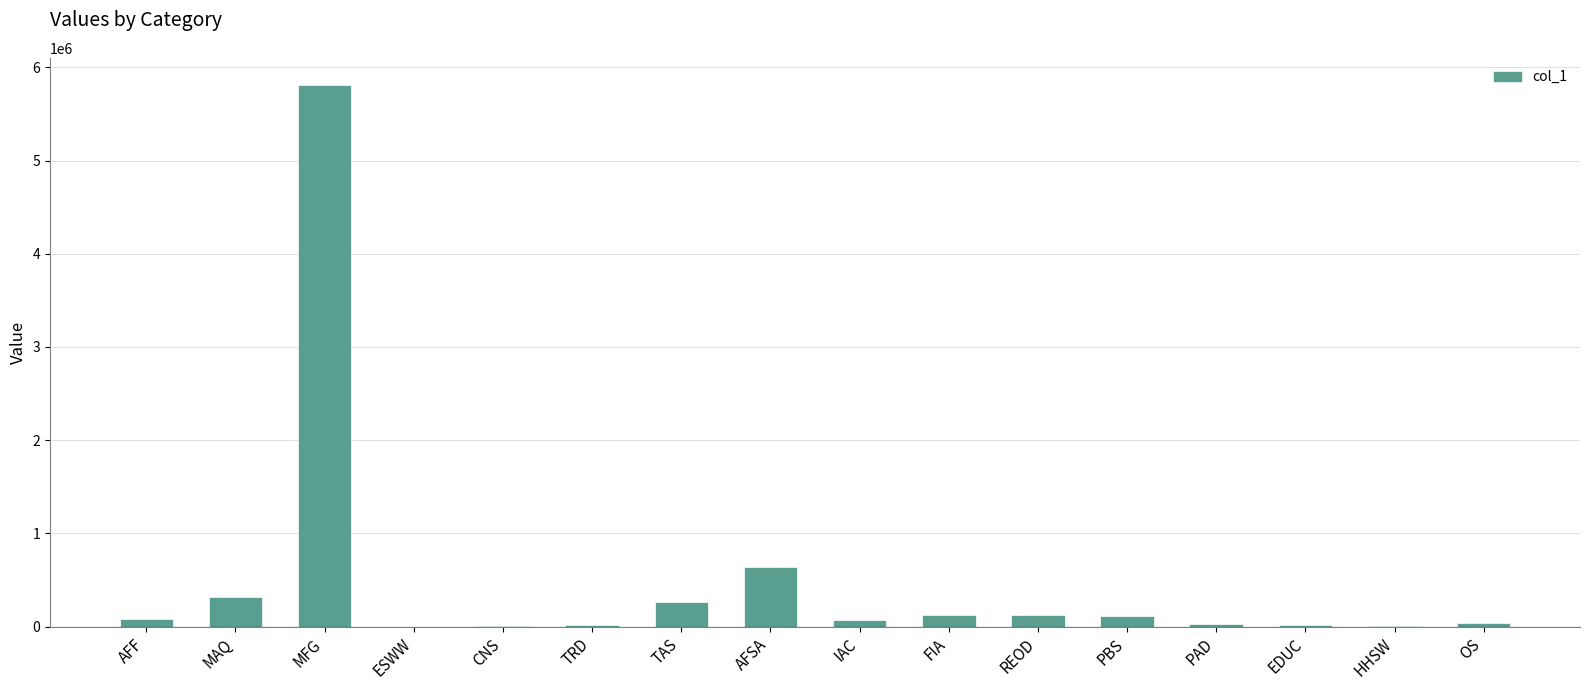

Read the value at AFSA.

640564.0